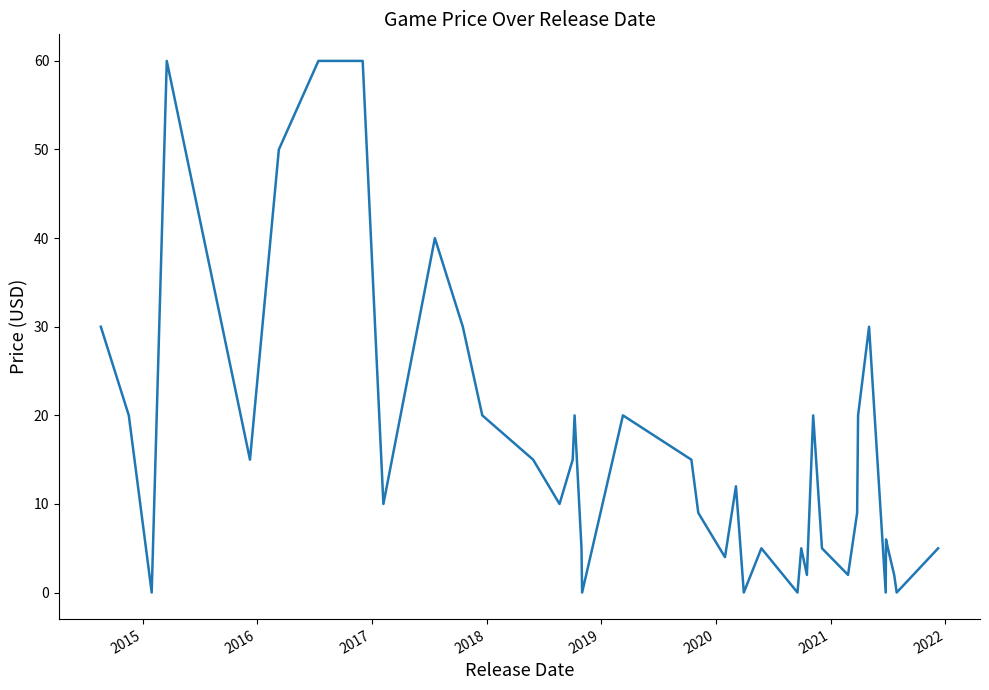

What is the difference between the maximum and minimum values?

60.0